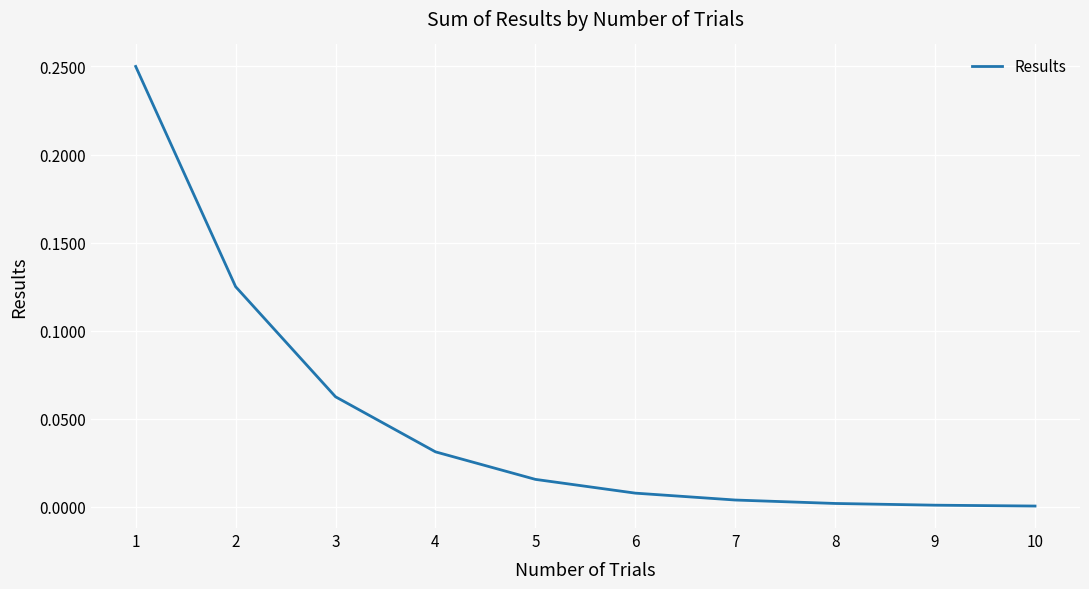

True or false: the data shows 0.0 at 8.

True